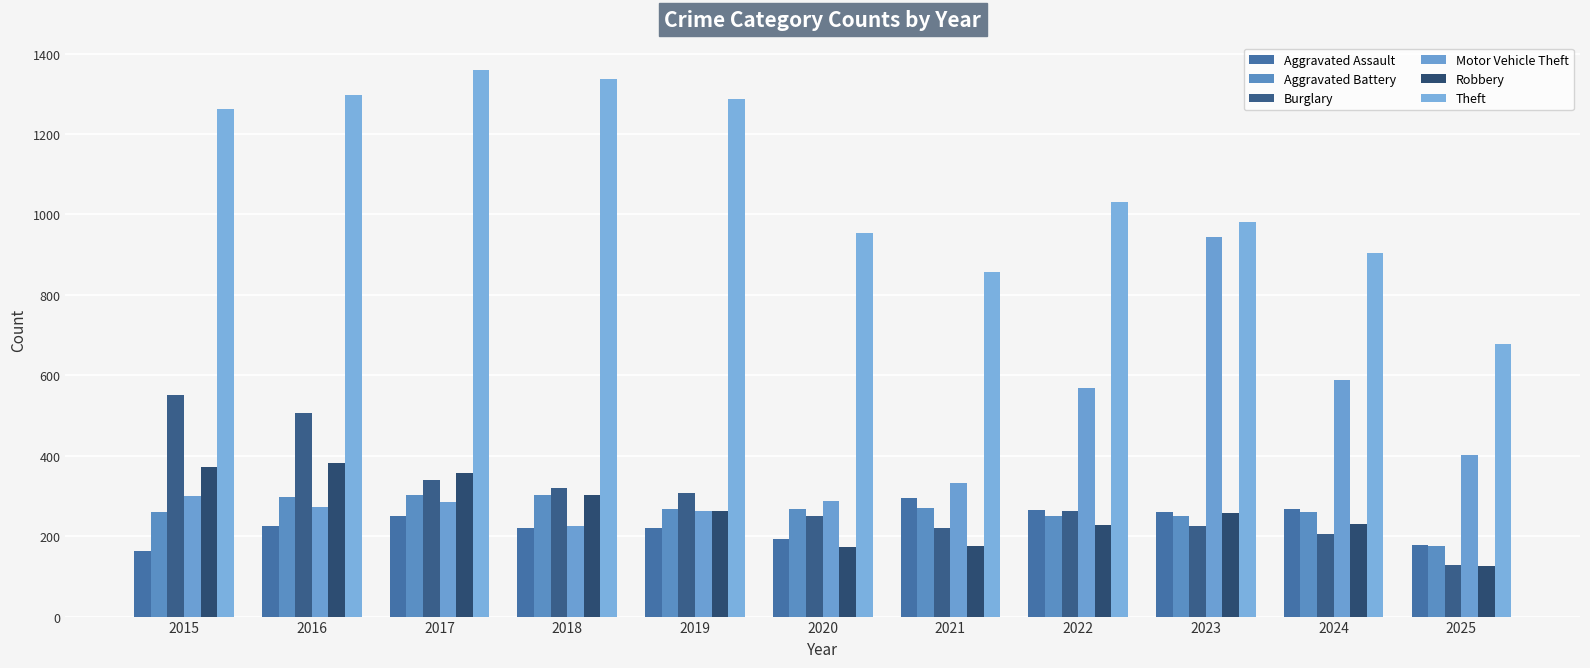

What is the average value of the Aggravated Assault series?

230